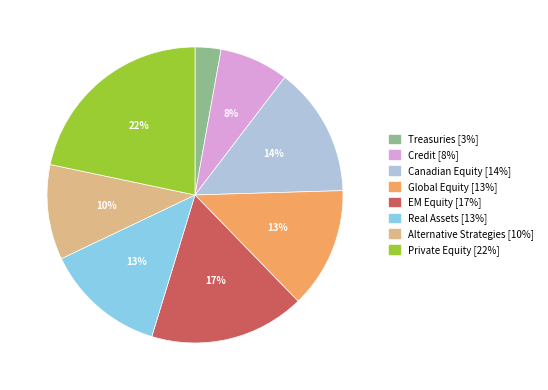

The Global Equity slice represents 28% of the pie. True or false?

False